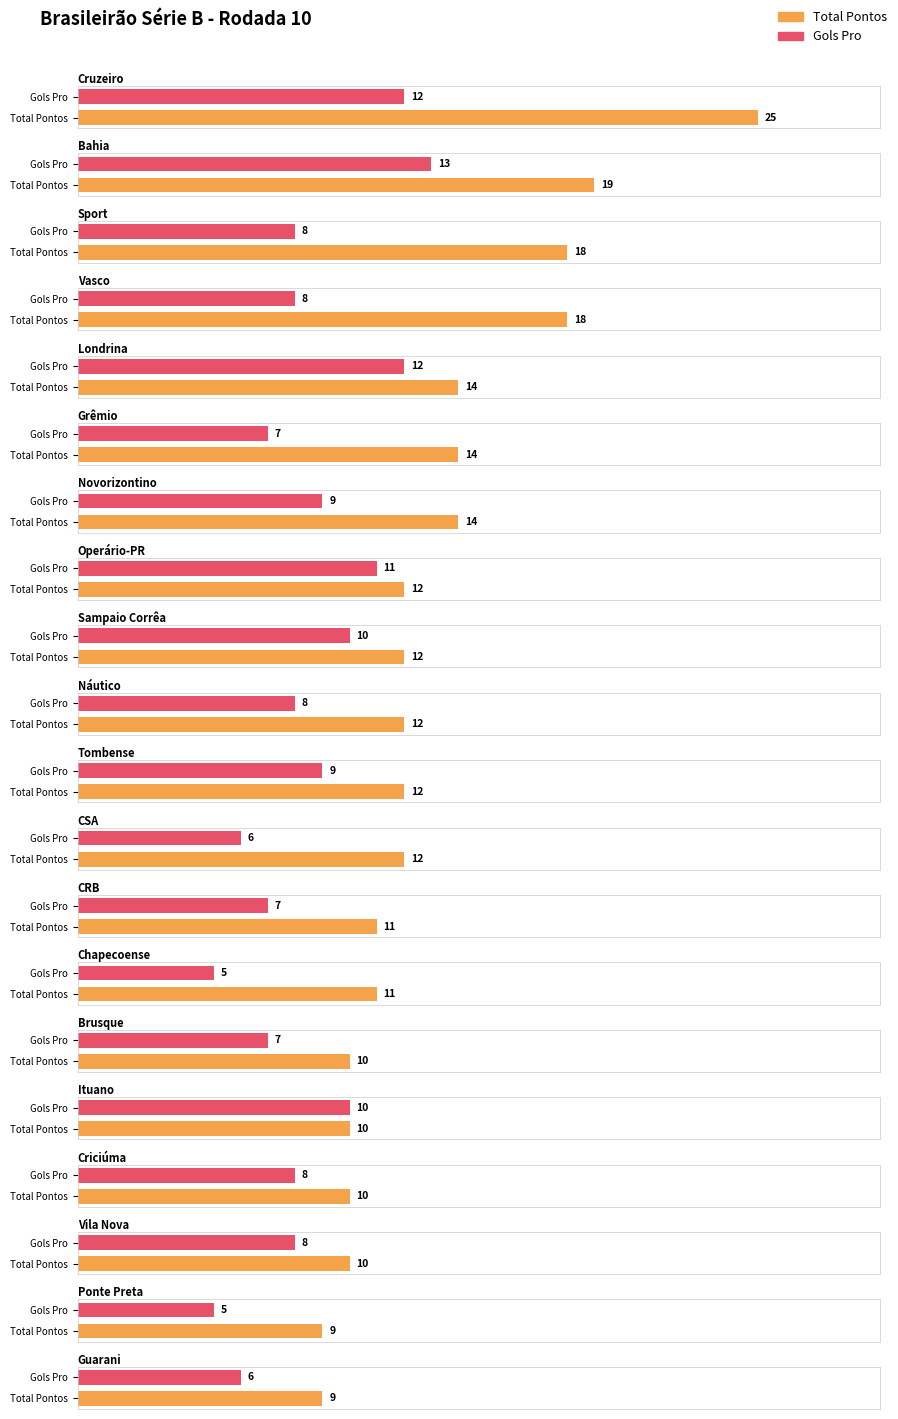

Is it true that gols_pro equals 10 at Ituano?

True